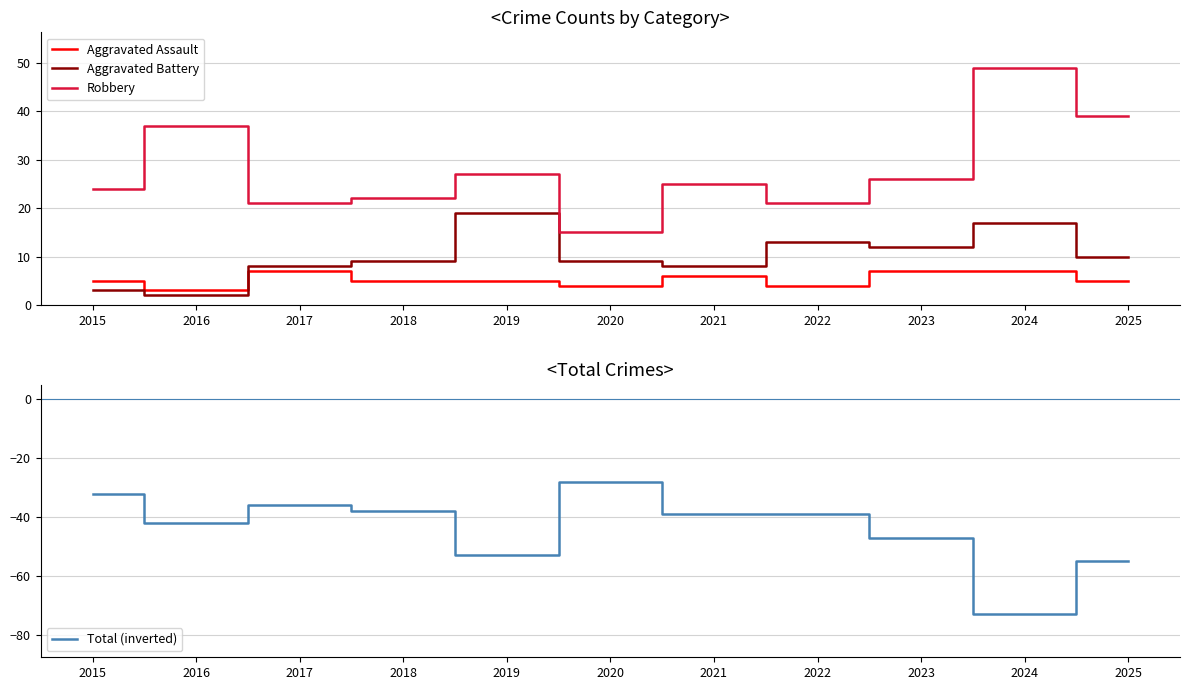

How many lines are shown in the chart?

4